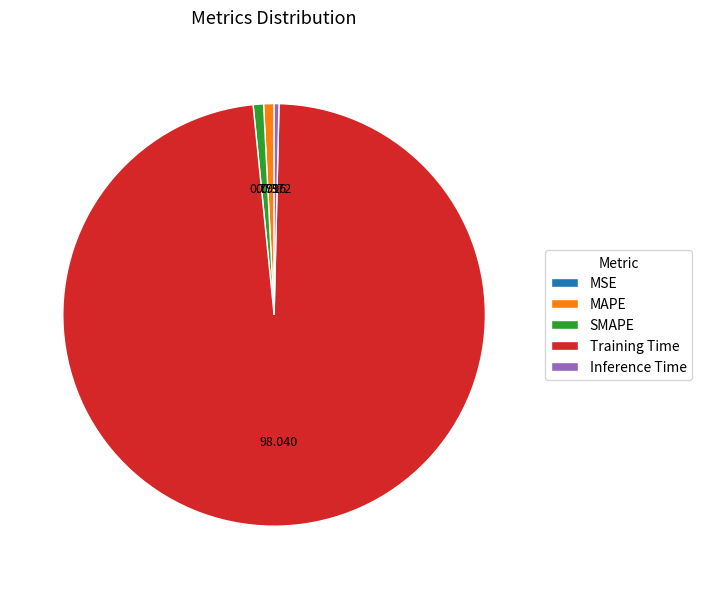

What is the largest slice in the pie chart?

Training Time